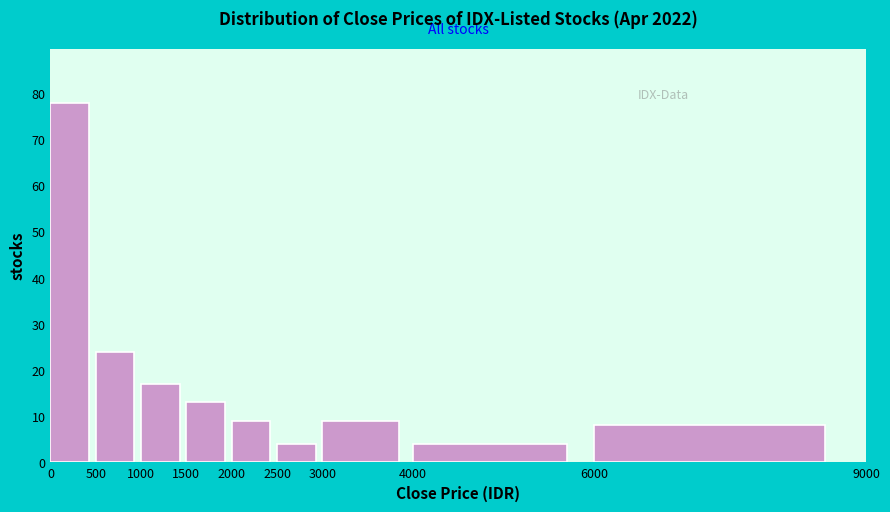

How tall is the bar that spans 2000 to 2500 on the x-axis? The values are not printed on the chart, so give them approximately, as read against the axis.

9